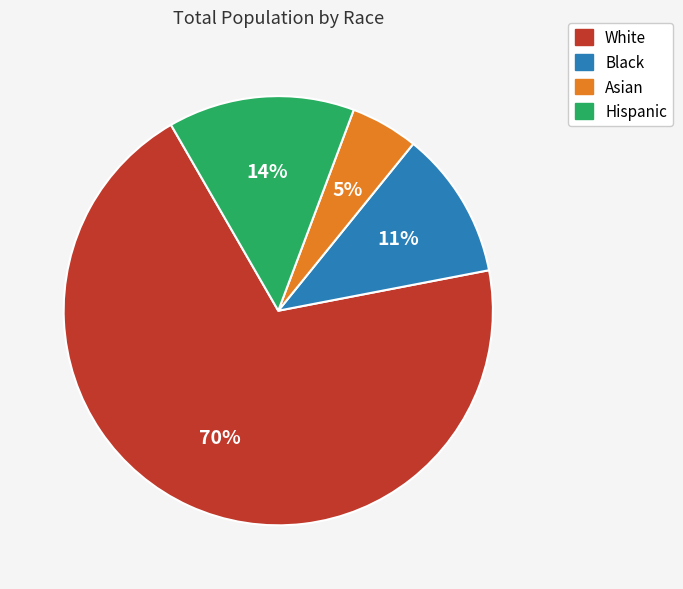

Do White and Asian together represent more than half of the pie?

Yes